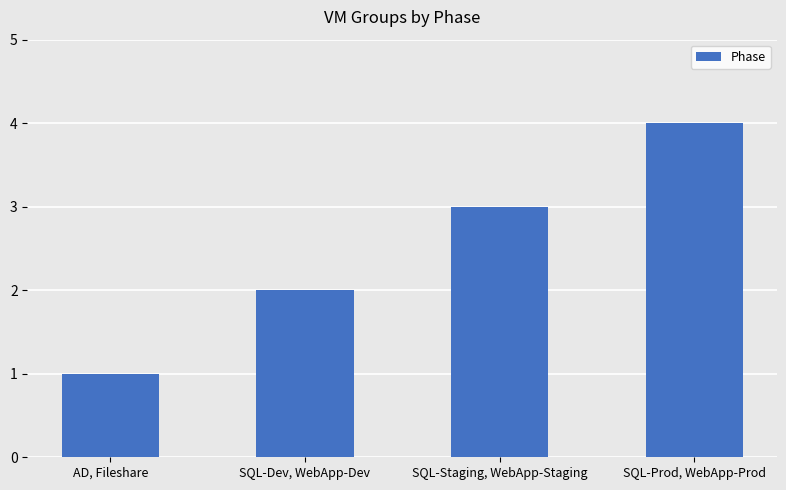

What is the minimum value shown in the chart?

1